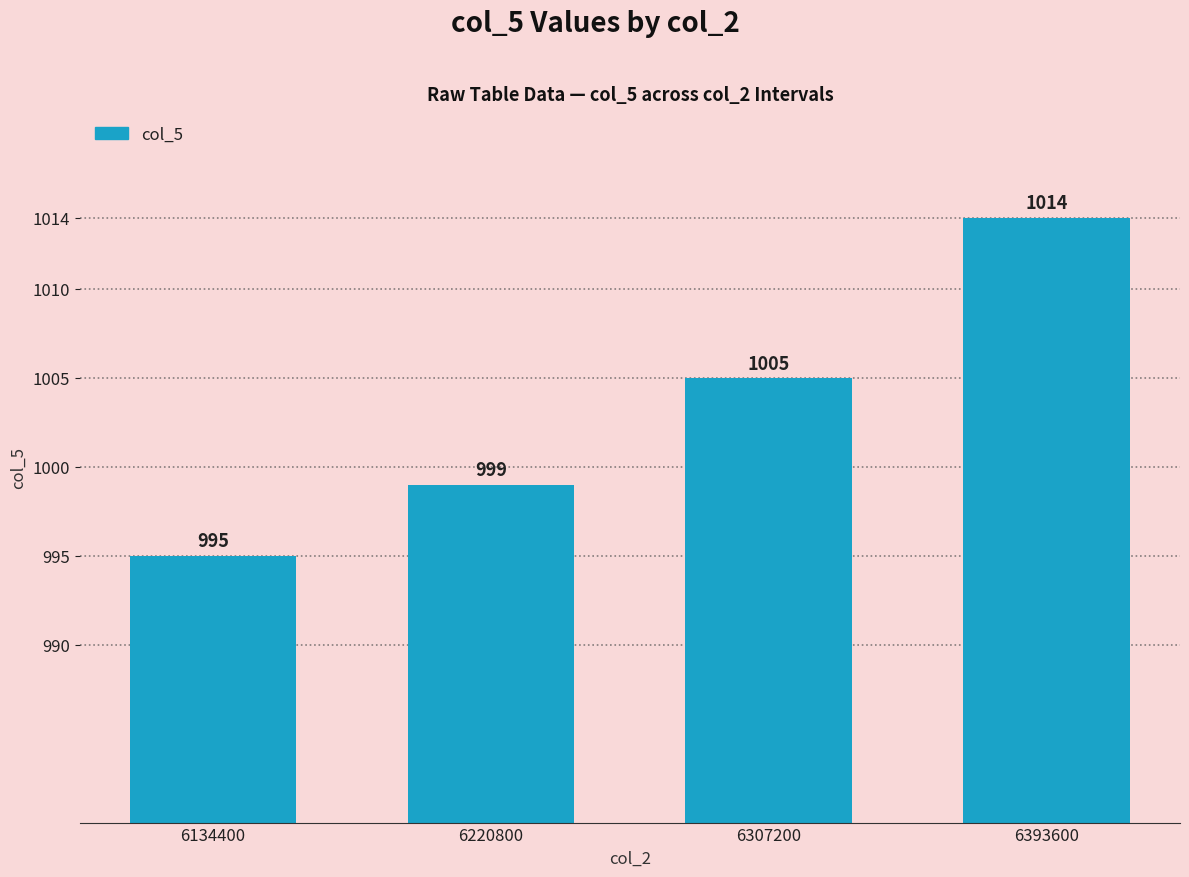

What is the difference between the values at 6393600 and 6134400?

19